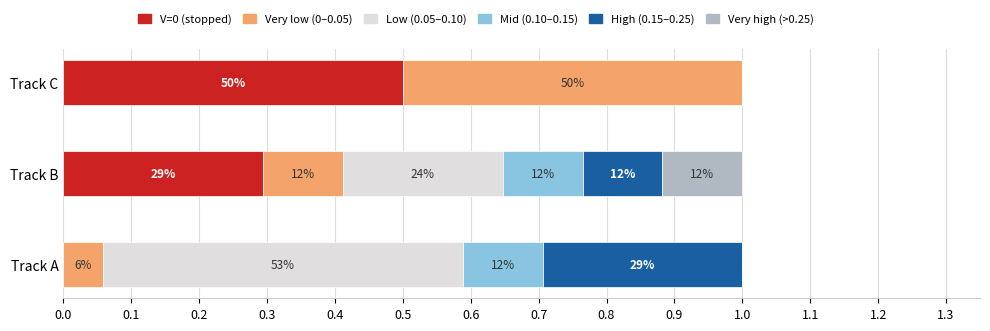

List the series in order of their peak value, highest first.

Low (0.05–0.10), V=0 (stopped), Very low (0–0.05), High (0.15–0.25), Mid (0.10–0.15), Very high (>0.25)